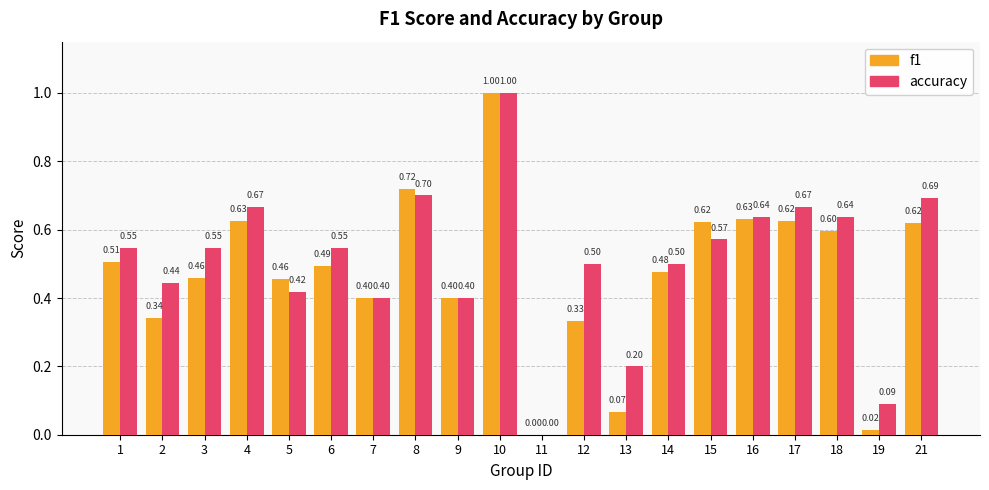

Is the value of accuracy at 12 greater than the value of f1 at 18?

No